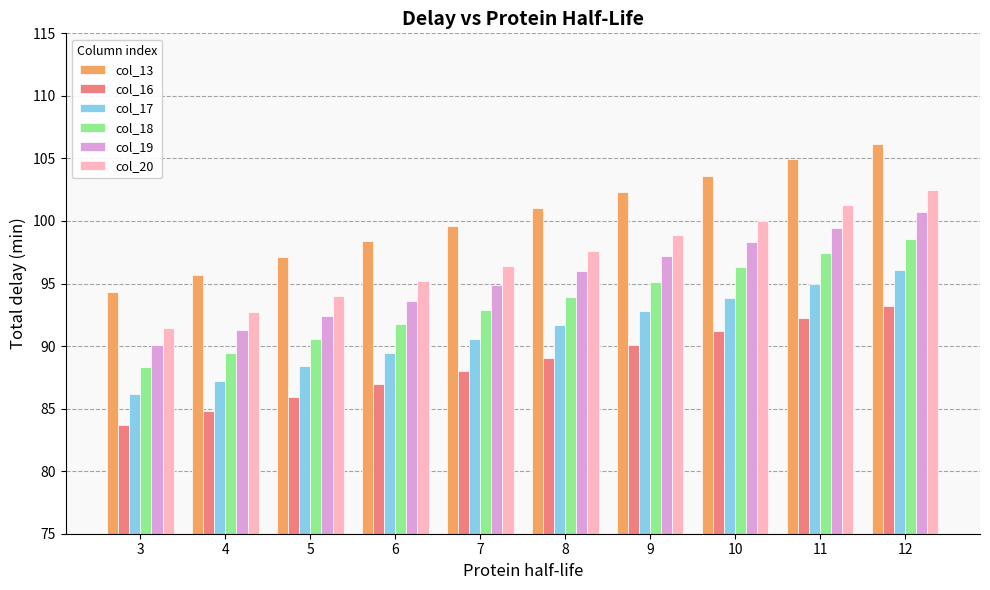

What is the value of the col_13 bar at the 1st from the left?

94.3